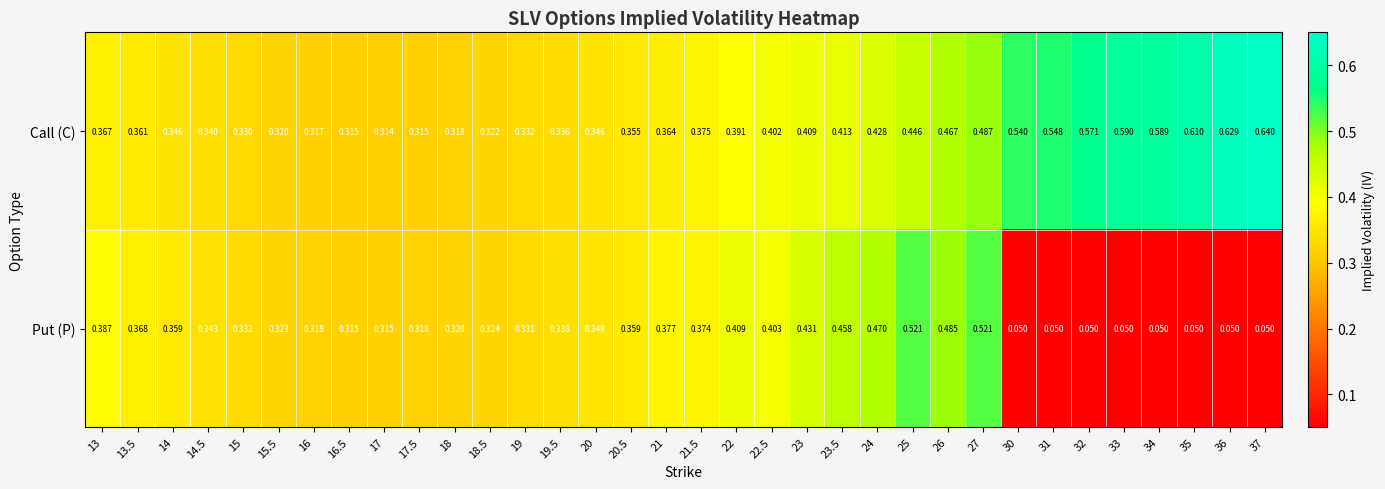

Rank the series by their maximum value, from lowest to highest.

Put (P), Call (C)